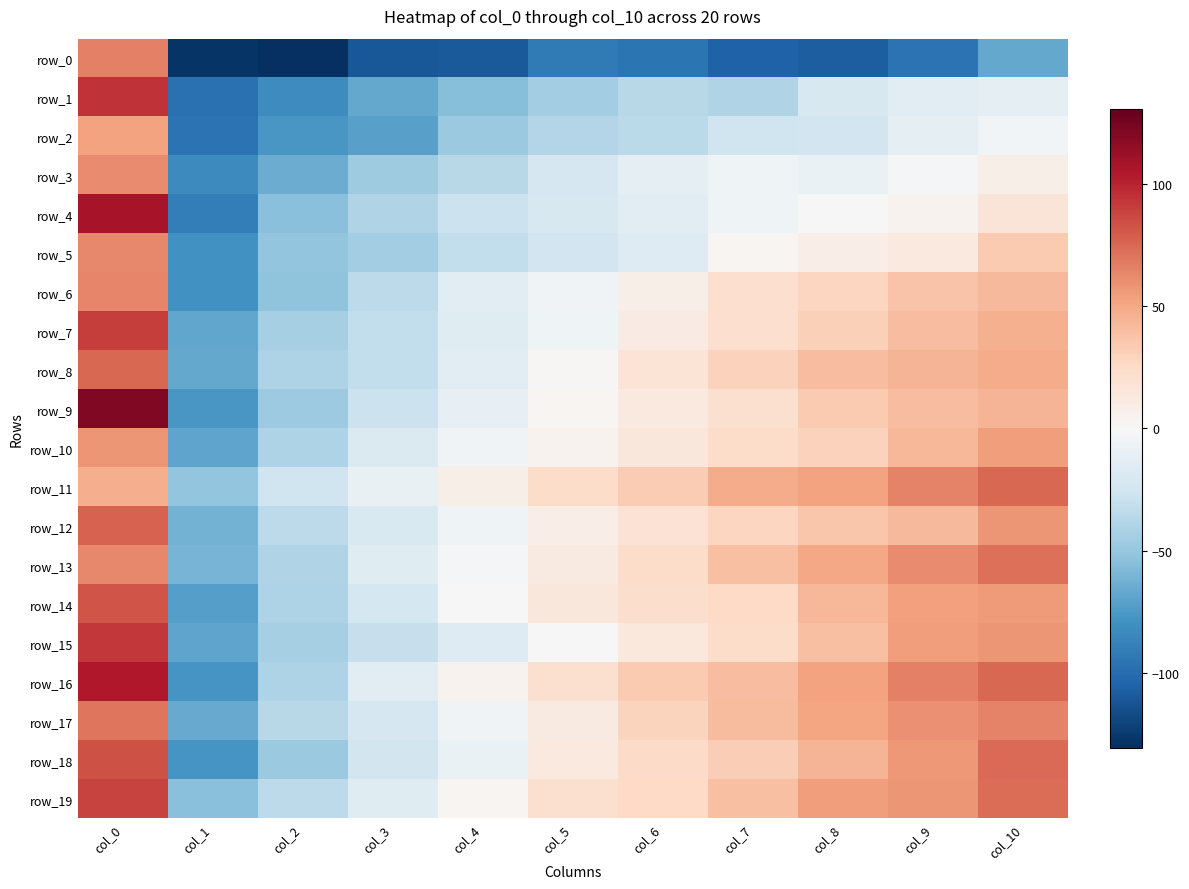

Is the value of row_16 at col_8 greater than the value of row_5 at col_8?

Yes